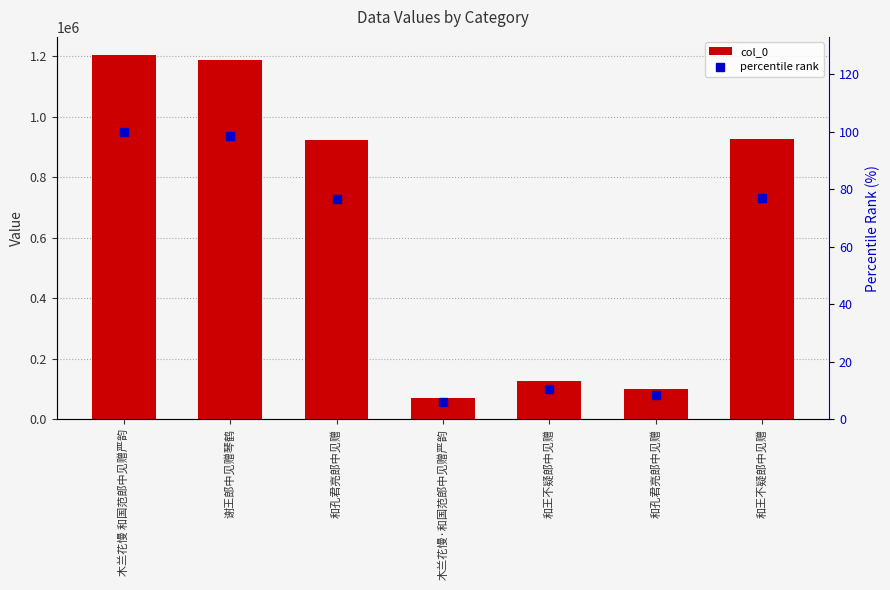

Which has a higher value, 谢王郎中见赠琴鹤 or 木兰花慢·和国范郎中见赠严韵?

谢王郎中见赠琴鹤